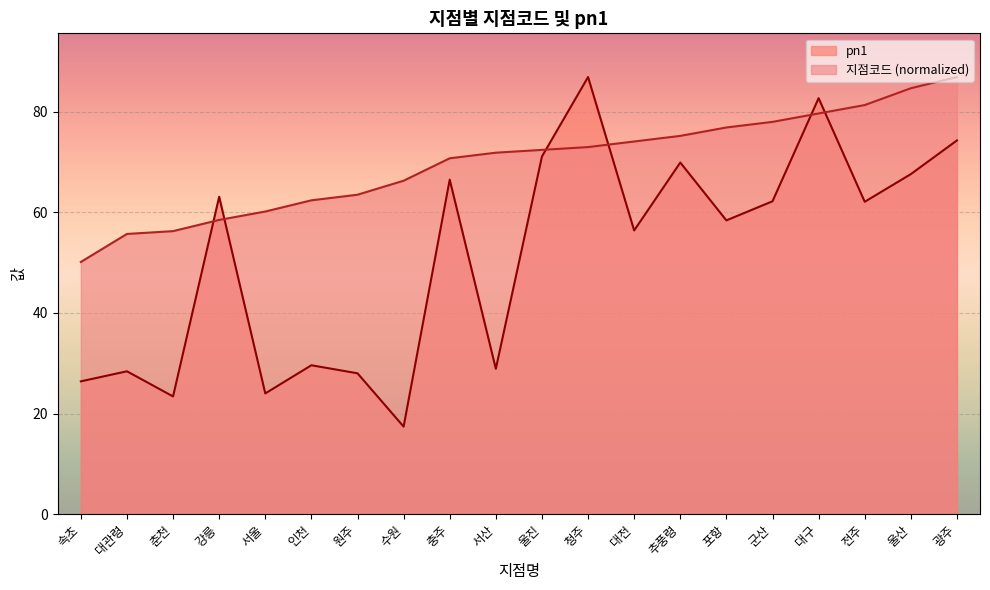

Is it true that 지점코드 equals 86.9 at 광주?

True